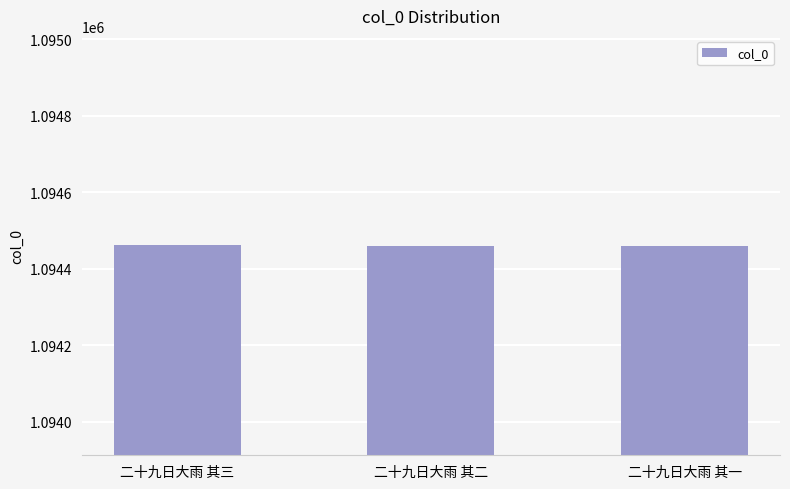

Where does the data first go above 1094460?

二十九日大雨 其三